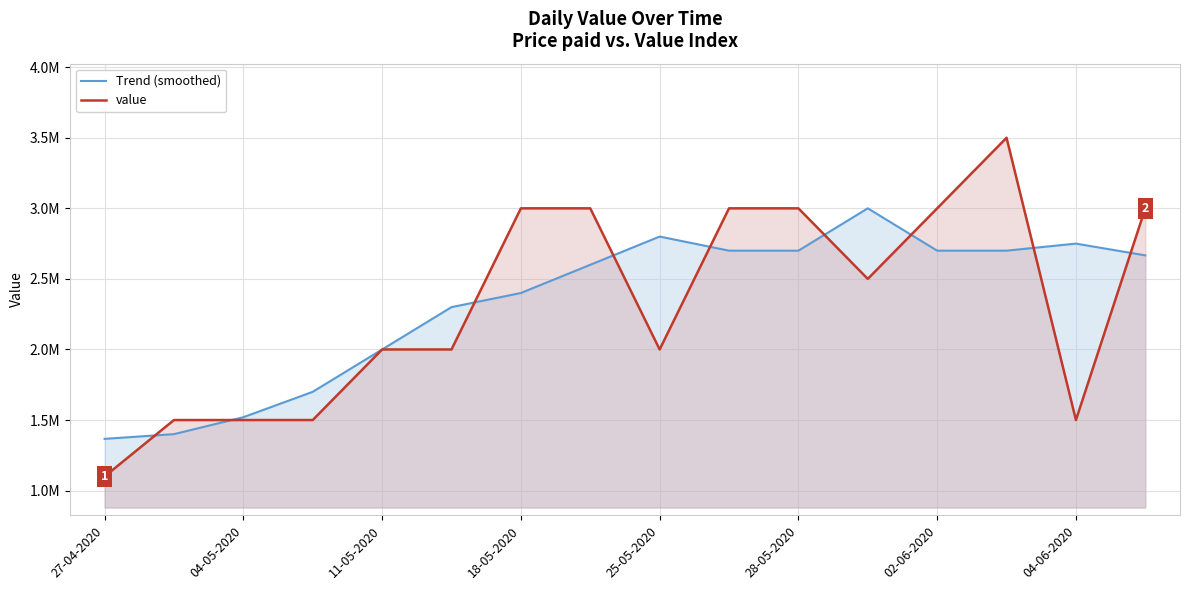

Is the value of value at 04-06-2020 greater than the value of Trend (smoothed) at 25-05-2020?

No